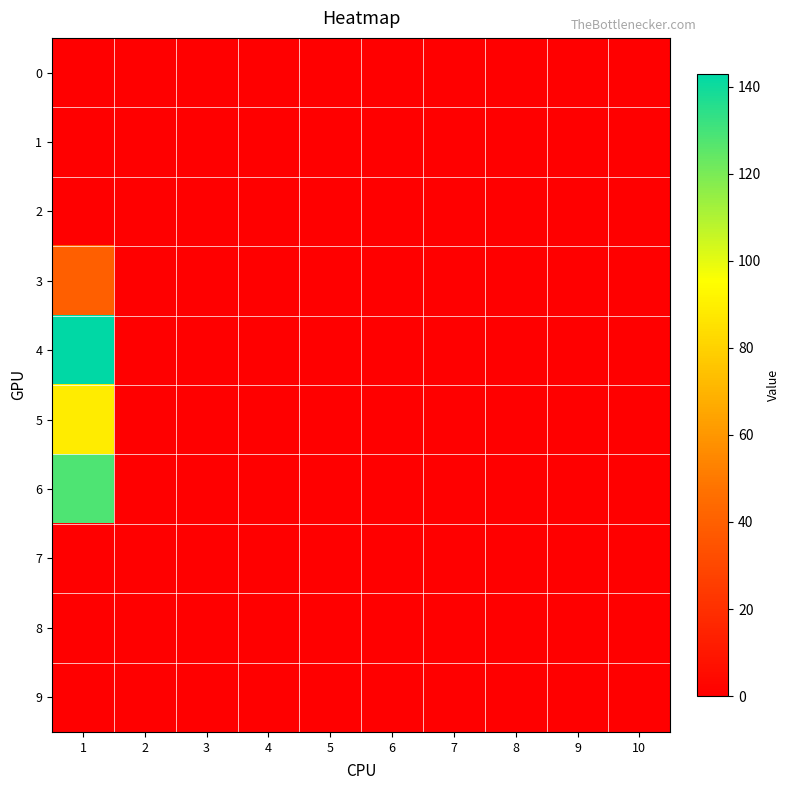

Reading left to right, what are all the values shown in this chart?

0: 1=0	2=0	3=0	4=0	5=0	6=0	7=0	8=0	9=0	10=0
1: 1=0	2=0	3=0	4=0	5=0	6=0	7=0	8=0	9=0	10=0
2: 1=0	2=0	3=0	4=0	5=0	6=0	7=0	8=0	9=0	10=0
3: 1=40	2=0	3=0	4=0	5=0	6=0	7=0	8=0	9=0	10=0
4: 1=143	2=0	3=0	4=0	5=0	6=0	7=0	8=0	9=0	10=0
5: 1=89	2=0	3=0	4=0	5=0	6=0	7=0	8=0	9=0	10=0
6: 1=128	2=0	3=0	4=0	5=0	6=0	7=0	8=0	9=0	10=0
7: 1=0	2=0	3=0	4=0	5=0	6=0	7=0	8=0	9=0	10=0
8: 1=0	2=0	3=0	4=0	5=0	6=0	7=0	8=0	9=0	10=0
9: 1=0	2=0	3=0	4=0	5=0	6=0	7=0	8=0	9=0	10=0